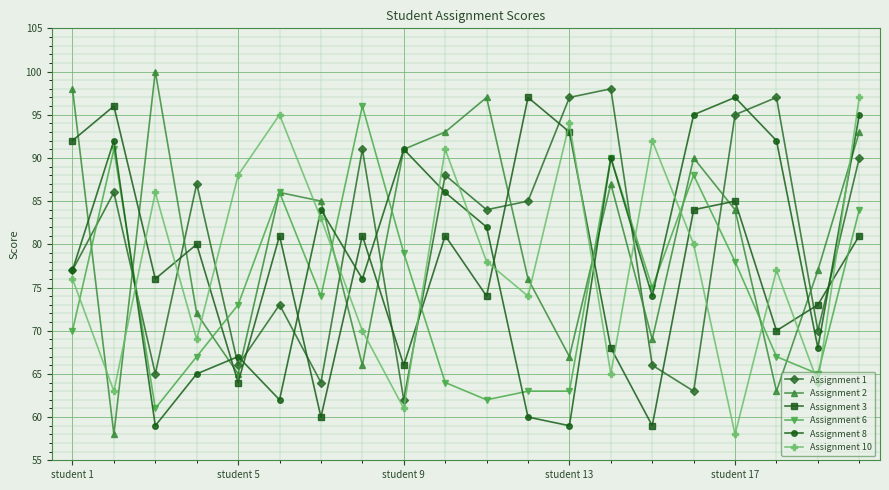

What is the value of the Assignment 3 point at the 8th from the left?

81